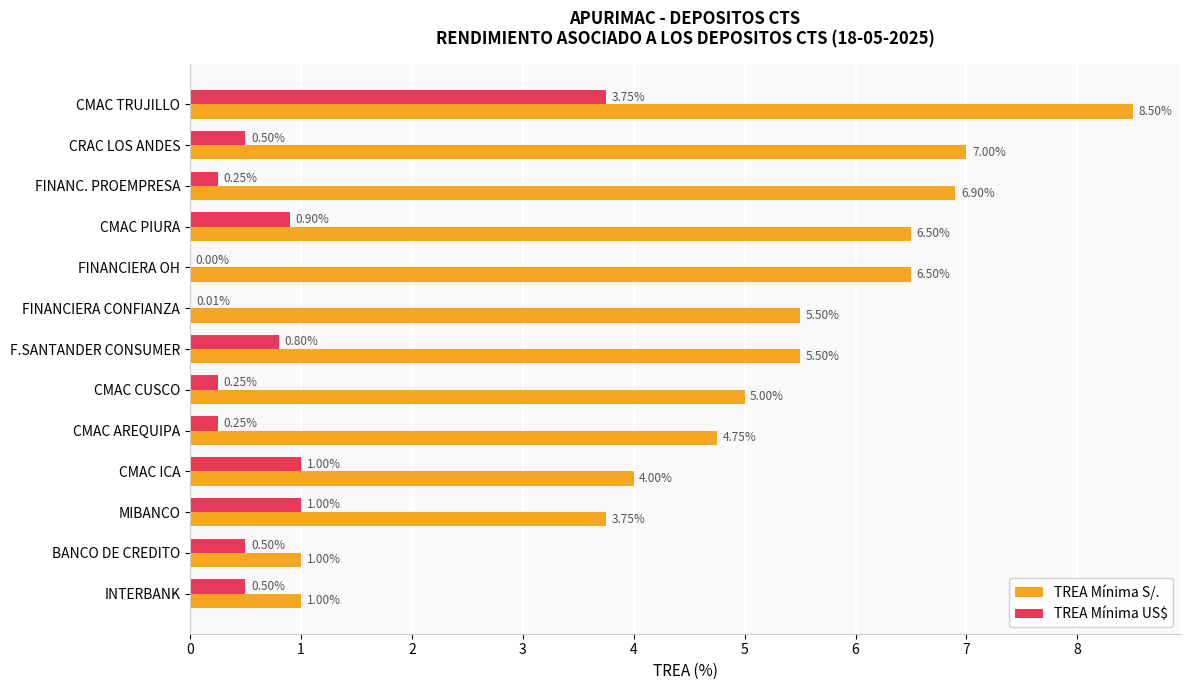

Which series has the widest spread of values?

TREA Mínima S/.